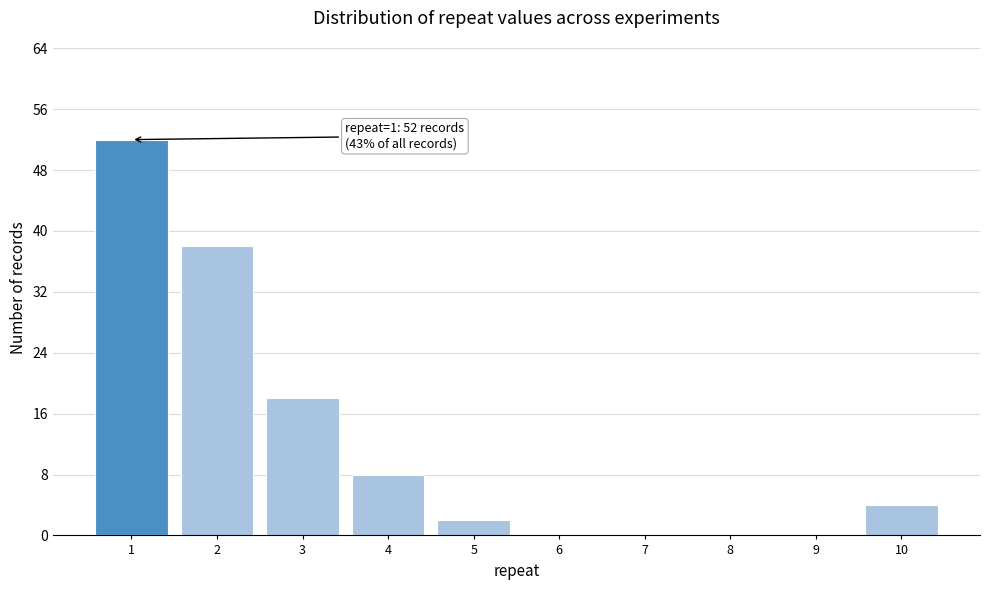

Which range on the x-axis has the tallest bar?

0.5 to 1.5